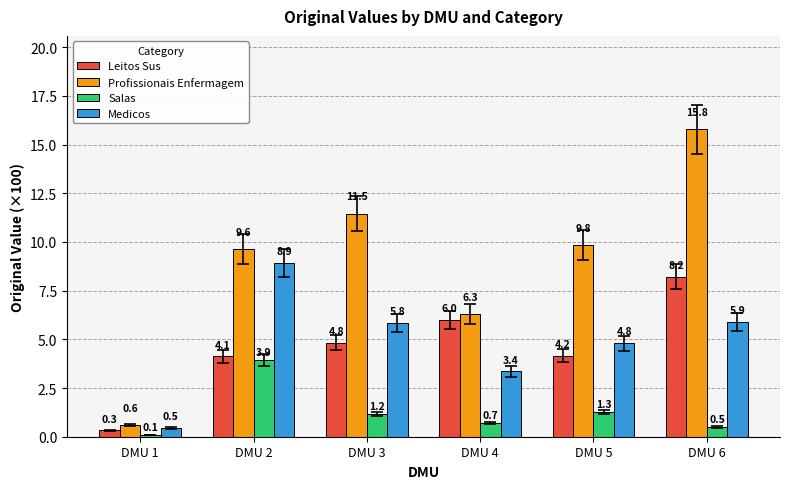

True or false: Profissionais Enfermagem has a value of 15.8 at DMU 6.

True